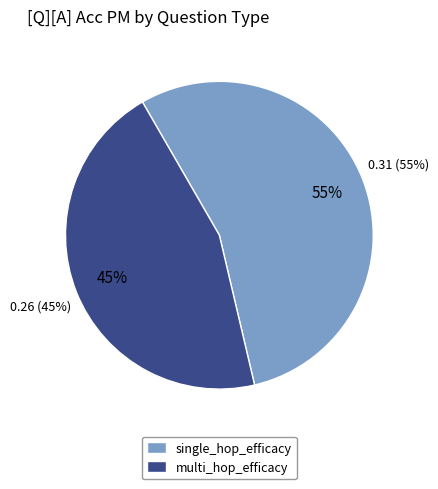

What is the smallest slice in the pie chart?

multi_hop_efficacy